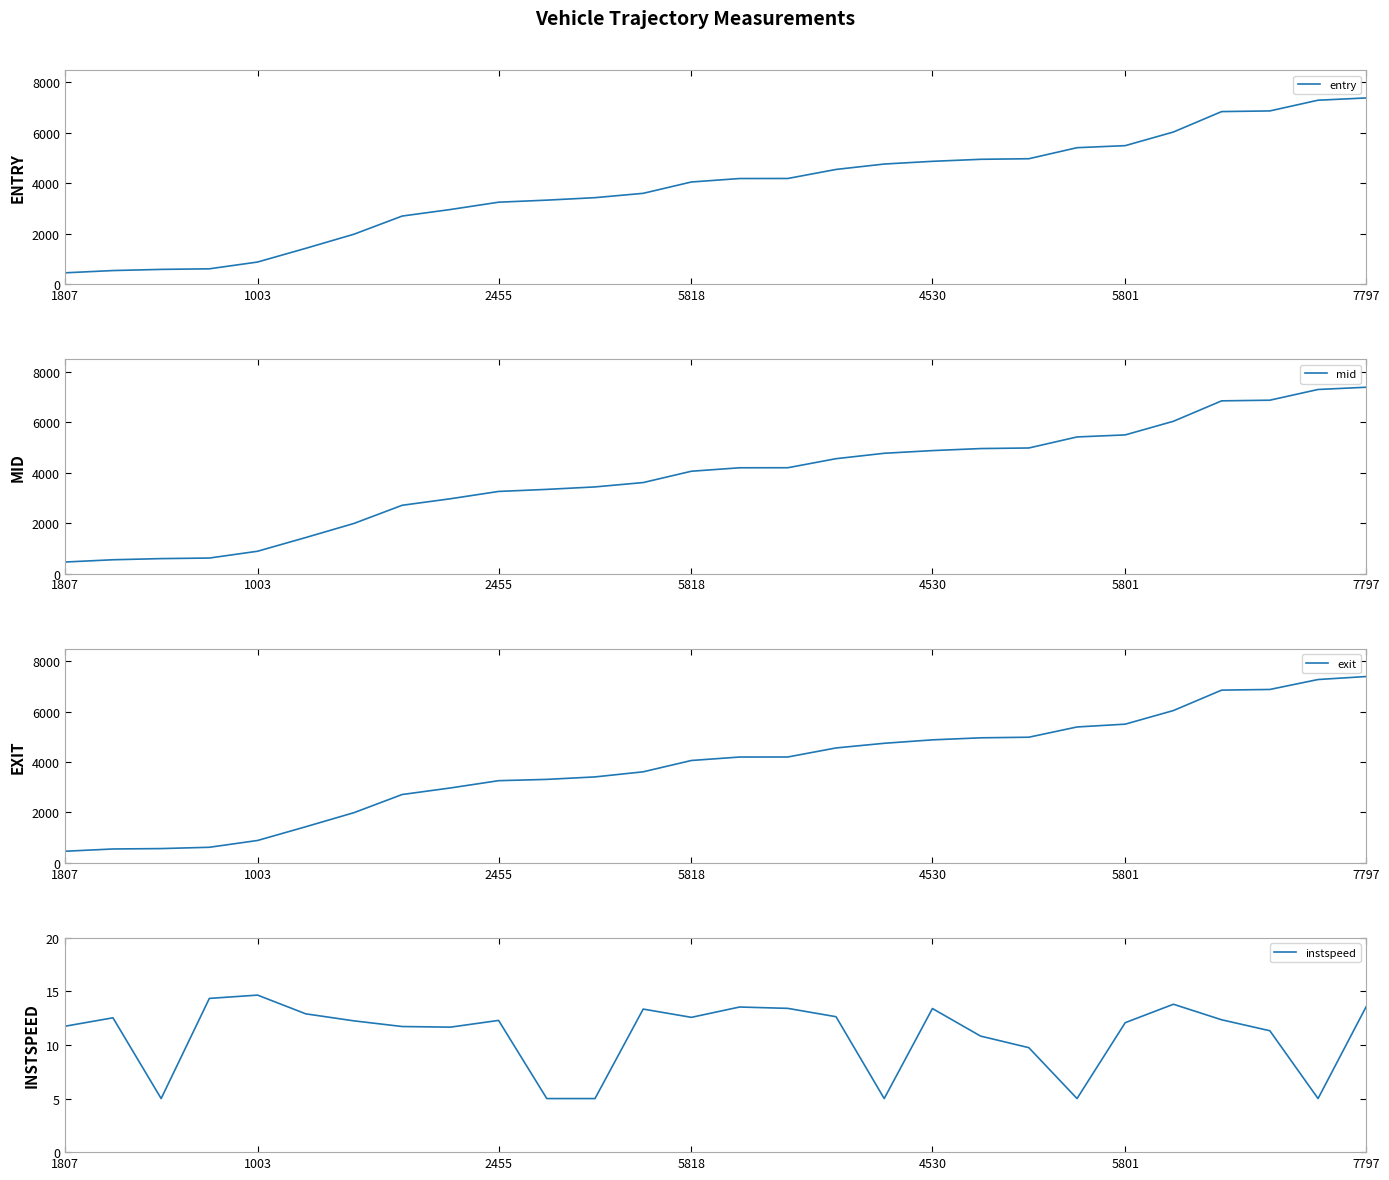

Read the exit value at 4530.

4877.1